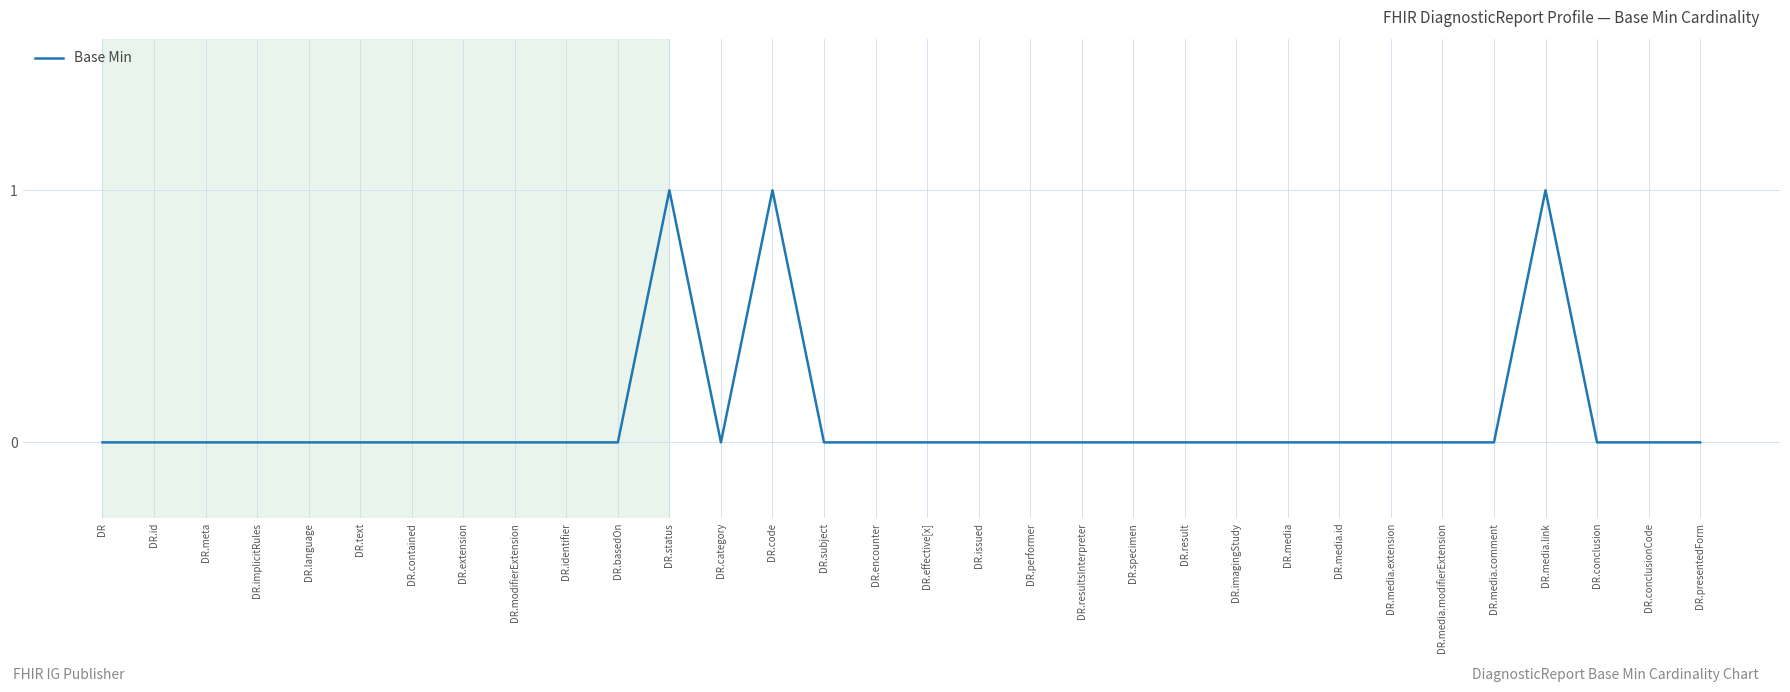

What position from the left is DR.media.comment?

28